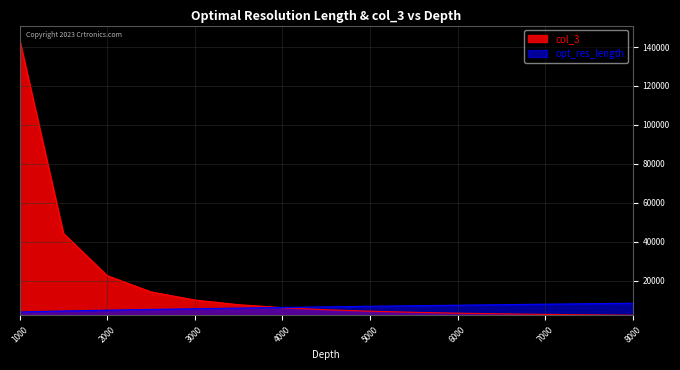

Is it true that opt_res_length equals 14054.5 at 7000?

False